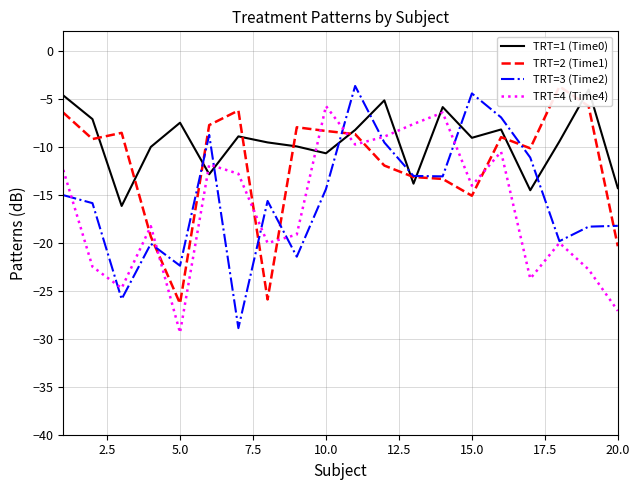

How many interior local peaks does the TRT=1 (Time0) series have?

6